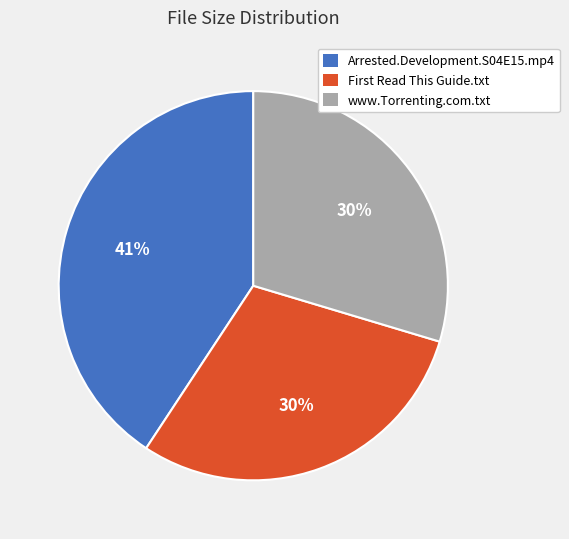

Is there any slice that represents more than half of the pie?

No